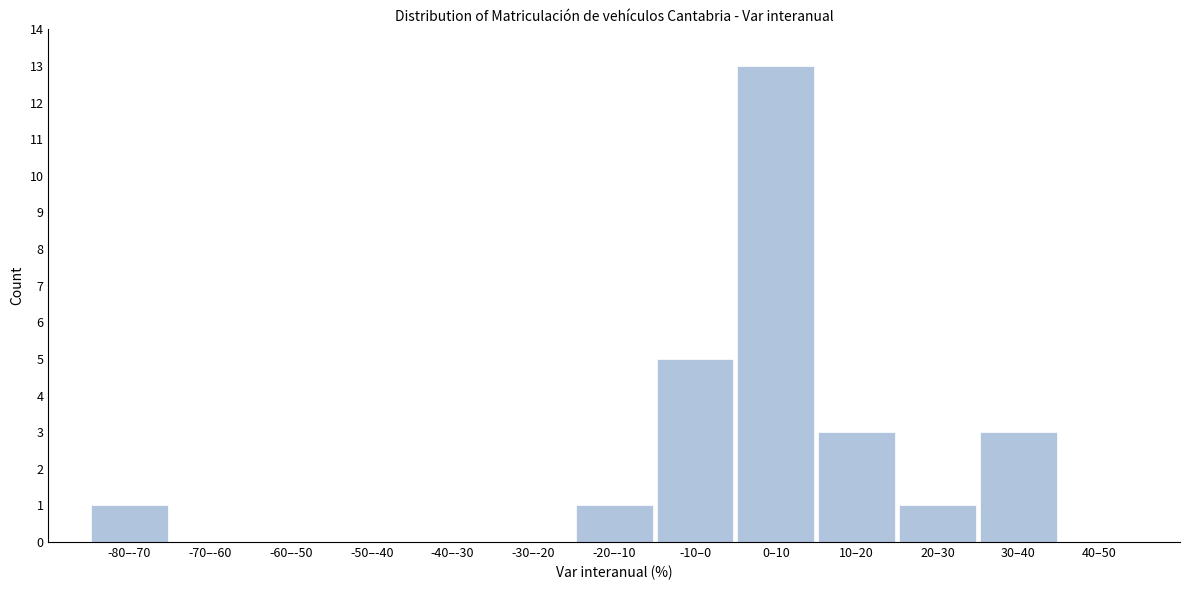

Reading left to right, transcribe all the data shown in this chart.

-80–-70=1	-70–-60=0	-60–-50=0	-50–-40=0	-40–-30=0	-30–-20=0	-20–-10=1	-10–0=5	0–10=13	10–20=3	20–30=1	30–40=3	40–50=0